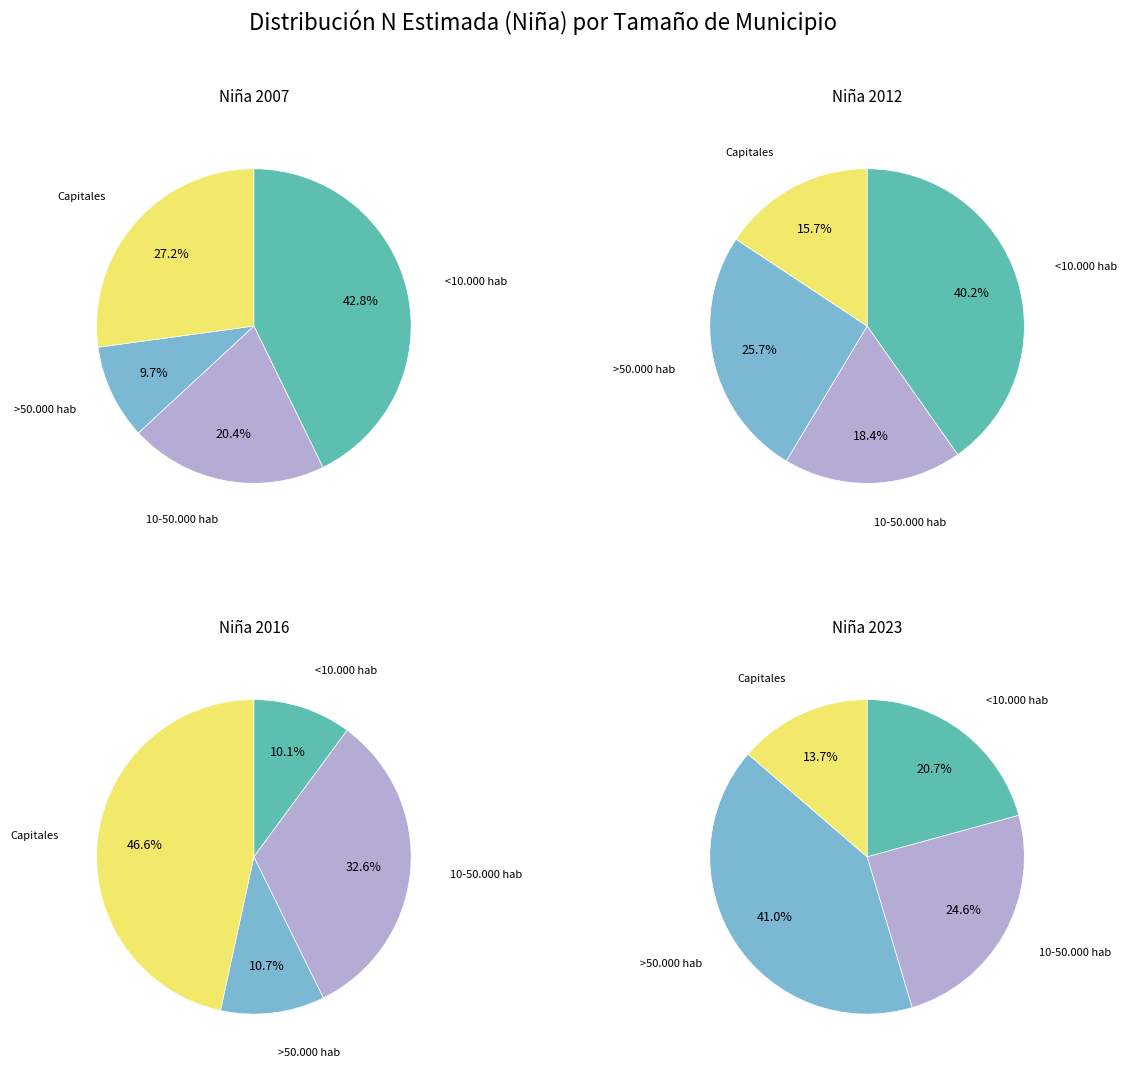

Do <10.000 hab and 10-50.000 hab together represent more than half of the pie?

No